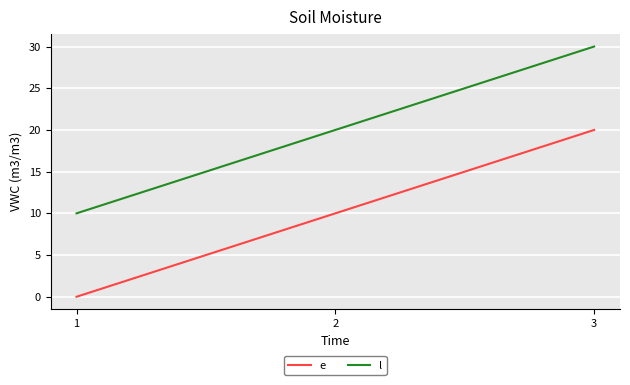

What is the difference between the highest and lowest values at 2?

10